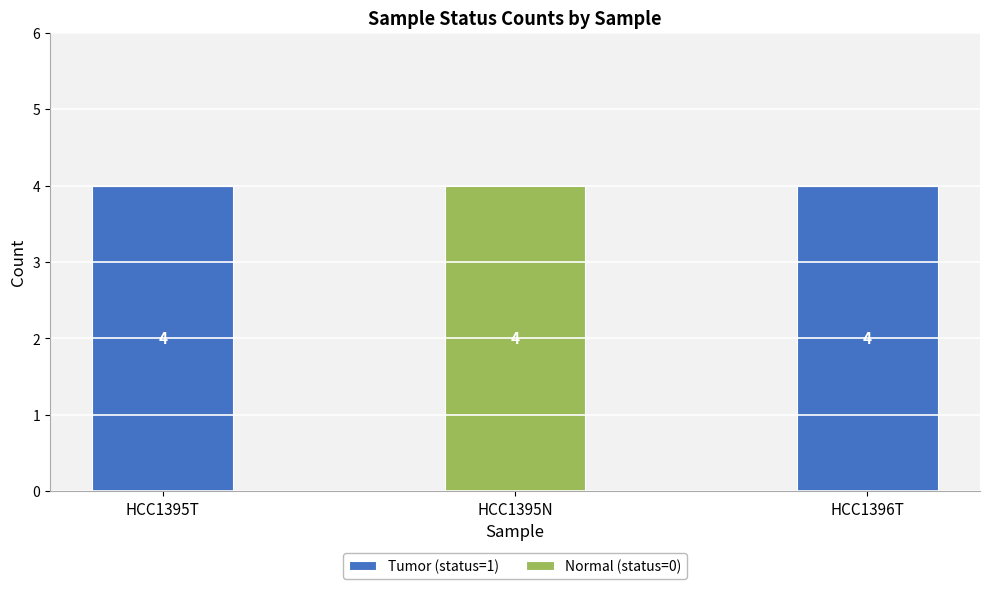

What is the total value across all series at HCC1396T?

4